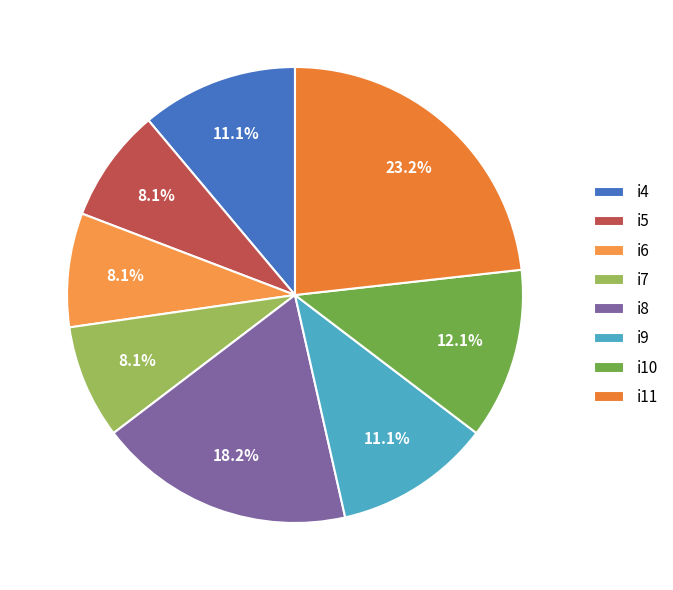

How many segments does this pie chart have?

8